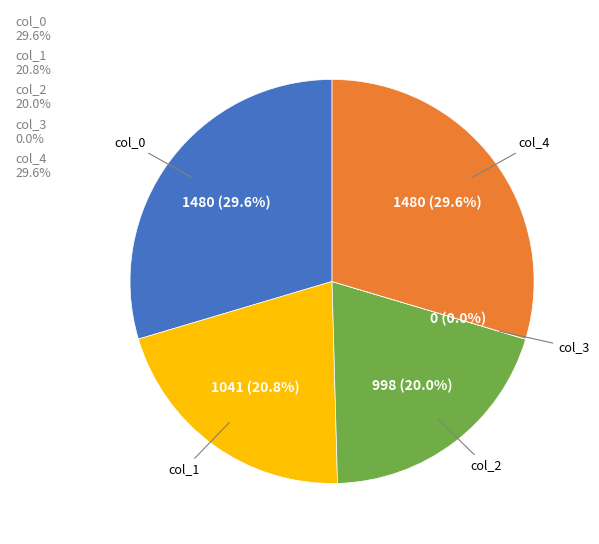

True or false: col_4 accounts for 42% of the total.

False